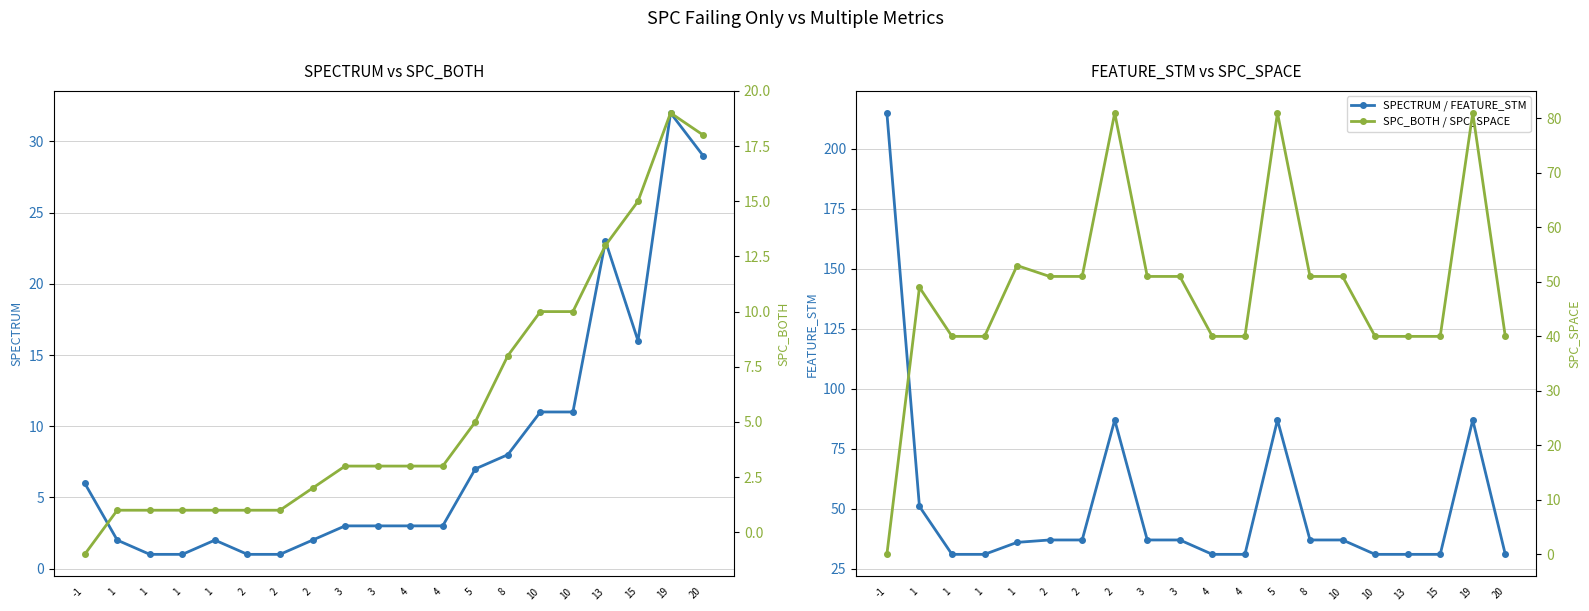

True or false: SPECTRUM and SPC_BOTH intersect in this chart.

False